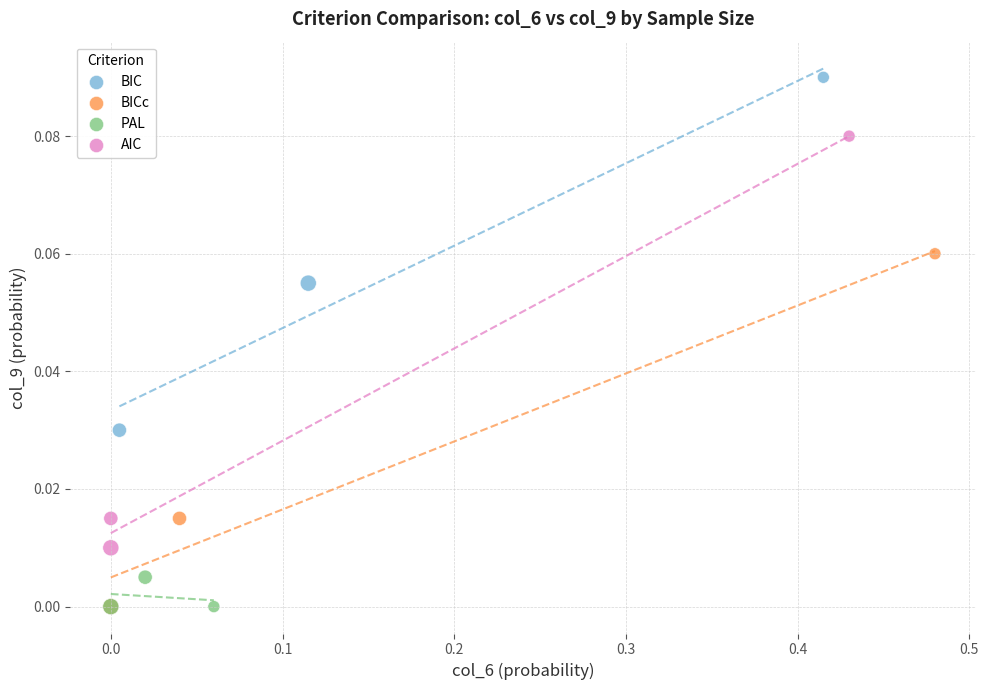

Which series reaches the maximum Y coordinate?

BIC